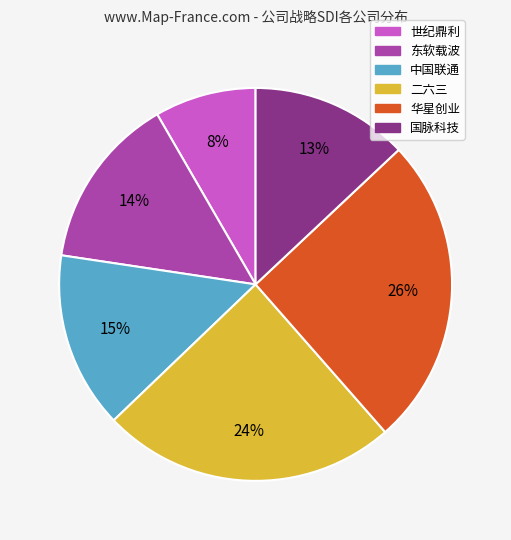

Is the sum of 中国联通 and 华星创业 greater than half?

No